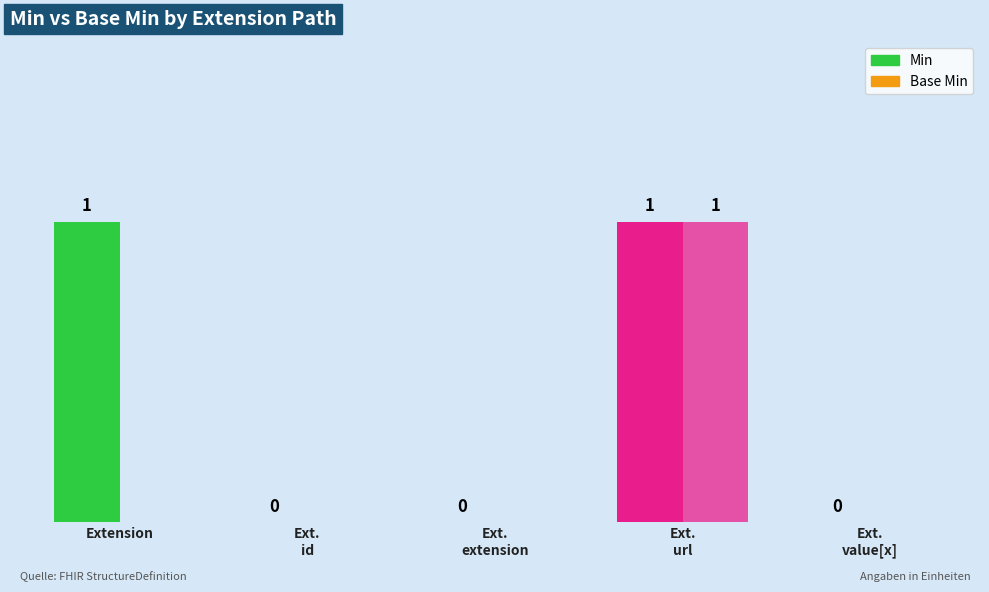

What is the difference between the Min values at Ext.
value[x] and Ext.
url?

1